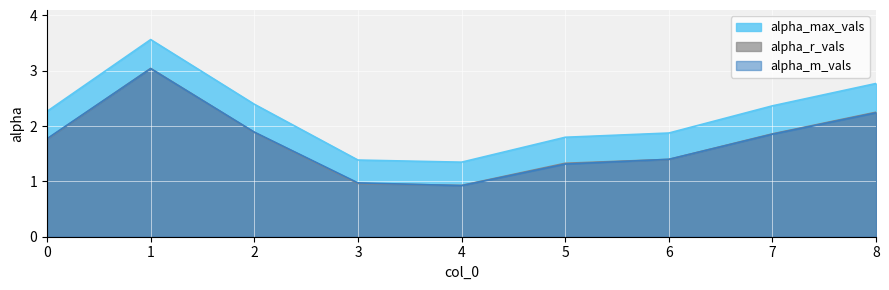

What is the total value across all series at 5?

4.4